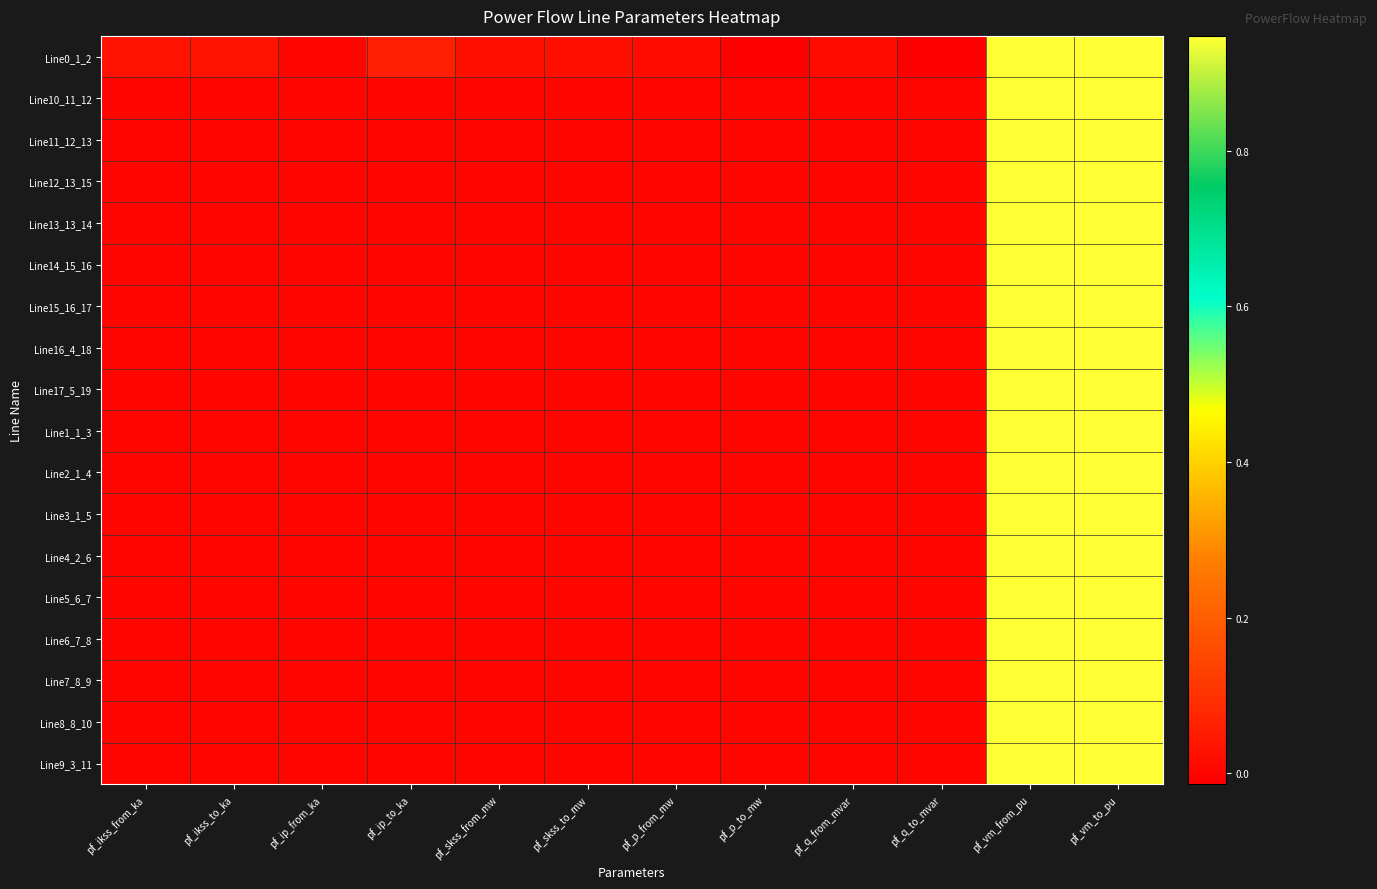

Reading left to right, extract all data points from this chart.

Line0_1_2: pf_ikss_from_ka=0.0	pf_ikss_to_ka=0.0	pf_ip_from_ka=0.0	pf_ip_to_ka=0.1	pf_skss_from_mw=0.0	pf_skss_to_mw=0.0	pf_p_from_mw=0.0	pf_p_to_mw=-0.0	pf_q_from_mvar=0.0	pf_q_to_mvar=-0.0	pf_vm_from_pu=0.9	pf_vm_to_pu=0.9
Line10_11_12: pf_ikss_from_ka=0.0	pf_ikss_to_ka=0.0	pf_ip_from_ka=0.0	pf_ip_to_ka=0.0	pf_skss_from_mw=0.0	pf_skss_to_mw=0.0	pf_p_from_mw=0.0	pf_p_to_mw=0.0	pf_q_from_mvar=0.0	pf_q_to_mvar=0.0	pf_vm_from_pu=0.9	pf_vm_to_pu=0.9
Line11_12_13: pf_ikss_from_ka=0.0	pf_ikss_to_ka=0.0	pf_ip_from_ka=0.0	pf_ip_to_ka=0.0	pf_skss_from_mw=0.0	pf_skss_to_mw=0.0	pf_p_from_mw=0.0	pf_p_to_mw=0.0	pf_q_from_mvar=0.0	pf_q_to_mvar=0.0	pf_vm_from_pu=0.9	pf_vm_to_pu=0.9
Line12_13_15: pf_ikss_from_ka=0.0	pf_ikss_to_ka=0.0	pf_ip_from_ka=0.0	pf_ip_to_ka=0.0	pf_skss_from_mw=0.0	pf_skss_to_mw=0.0	pf_p_from_mw=0.0	pf_p_to_mw=0.0	pf_q_from_mvar=0.0	pf_q_to_mvar=0.0	pf_vm_from_pu=0.9	pf_vm_to_pu=0.9
Line13_13_14: pf_ikss_from_ka=0.0	pf_ikss_to_ka=0.0	pf_ip_from_ka=0.0	pf_ip_to_ka=0.0	pf_skss_from_mw=0.0	pf_skss_to_mw=0.0	pf_p_from_mw=0.0	pf_p_to_mw=0.0	pf_q_from_mvar=0.0	pf_q_to_mvar=0.0	pf_vm_from_pu=0.9	pf_vm_to_pu=0.9
Line14_15_16: pf_ikss_from_ka=0.0	pf_ikss_to_ka=0.0	pf_ip_from_ka=0.0	pf_ip_to_ka=0.0	pf_skss_from_mw=0.0	pf_skss_to_mw=0.0	pf_p_from_mw=0.0	pf_p_to_mw=0.0	pf_q_from_mvar=0.0	pf_q_to_mvar=0.0	pf_vm_from_pu=0.9	pf_vm_to_pu=0.9
Line15_16_17: pf_ikss_from_ka=0.0	pf_ikss_to_ka=0.0	pf_ip_from_ka=0.0	pf_ip_to_ka=0.0	pf_skss_from_mw=0.0	pf_skss_to_mw=0.0	pf_p_from_mw=0.0	pf_p_to_mw=0.0	pf_q_from_mvar=0.0	pf_q_to_mvar=0.0	pf_vm_from_pu=0.9	pf_vm_to_pu=0.9
Line16_4_18: pf_ikss_from_ka=0.0	pf_ikss_to_ka=0.0	pf_ip_from_ka=0.0	pf_ip_to_ka=0.0	pf_skss_from_mw=0.0	pf_skss_to_mw=0.0	pf_p_from_mw=0.0	pf_p_to_mw=0.0	pf_q_from_mvar=0.0	pf_q_to_mvar=0.0	pf_vm_from_pu=0.9	pf_vm_to_pu=0.9
Line17_5_19: pf_ikss_from_ka=0.0	pf_ikss_to_ka=0.0	pf_ip_from_ka=0.0	pf_ip_to_ka=0.0	pf_skss_from_mw=0.0	pf_skss_to_mw=0.0	pf_p_from_mw=0.0	pf_p_to_mw=0.0	pf_q_from_mvar=0.0	pf_q_to_mvar=0.0	pf_vm_from_pu=0.9	pf_vm_to_pu=0.9
Line1_1_3: pf_ikss_from_ka=0.0	pf_ikss_to_ka=0.0	pf_ip_from_ka=0.0	pf_ip_to_ka=0.0	pf_skss_from_mw=0.0	pf_skss_to_mw=0.0	pf_p_from_mw=0.0	pf_p_to_mw=0.0	pf_q_from_mvar=0.0	pf_q_to_mvar=0.0	pf_vm_from_pu=0.9	pf_vm_to_pu=0.9
Line2_1_4: pf_ikss_from_ka=0.0	pf_ikss_to_ka=0.0	pf_ip_from_ka=0.0	pf_ip_to_ka=0.0	pf_skss_from_mw=0.0	pf_skss_to_mw=0.0	pf_p_from_mw=0.0	pf_p_to_mw=0.0	pf_q_from_mvar=0.0	pf_q_to_mvar=0.0	pf_vm_from_pu=0.9	pf_vm_to_pu=0.9
Line3_1_5: pf_ikss_from_ka=0.0	pf_ikss_to_ka=0.0	pf_ip_from_ka=0.0	pf_ip_to_ka=0.0	pf_skss_from_mw=0.0	pf_skss_to_mw=0.0	pf_p_from_mw=0.0	pf_p_to_mw=0.0	pf_q_from_mvar=0.0	pf_q_to_mvar=0.0	pf_vm_from_pu=0.9	pf_vm_to_pu=0.9
Line4_2_6: pf_ikss_from_ka=0.0	pf_ikss_to_ka=0.0	pf_ip_from_ka=0.0	pf_ip_to_ka=0.0	pf_skss_from_mw=0.0	pf_skss_to_mw=0.0	pf_p_from_mw=-0.0	pf_p_to_mw=0.0	pf_q_from_mvar=0.0	pf_q_to_mvar=0.0	pf_vm_from_pu=0.9	pf_vm_to_pu=0.9
Line5_6_7: pf_ikss_from_ka=0.0	pf_ikss_to_ka=0.0	pf_ip_from_ka=0.0	pf_ip_to_ka=0.0	pf_skss_from_mw=0.0	pf_skss_to_mw=0.0	pf_p_from_mw=0.0	pf_p_to_mw=0.0	pf_q_from_mvar=0.0	pf_q_to_mvar=0.0	pf_vm_from_pu=0.9	pf_vm_to_pu=0.9
Line6_7_8: pf_ikss_from_ka=0.0	pf_ikss_to_ka=0.0	pf_ip_from_ka=0.0	pf_ip_to_ka=0.0	pf_skss_from_mw=0.0	pf_skss_to_mw=0.0	pf_p_from_mw=0.0	pf_p_to_mw=0.0	pf_q_from_mvar=0.0	pf_q_to_mvar=0.0	pf_vm_from_pu=0.9	pf_vm_to_pu=0.9
Line7_8_9: pf_ikss_from_ka=0.0	pf_ikss_to_ka=0.0	pf_ip_from_ka=0.0	pf_ip_to_ka=0.0	pf_skss_from_mw=0.0	pf_skss_to_mw=0.0	pf_p_from_mw=0.0	pf_p_to_mw=0.0	pf_q_from_mvar=0.0	pf_q_to_mvar=0.0	pf_vm_from_pu=0.9	pf_vm_to_pu=0.9
Line8_8_10: pf_ikss_from_ka=0.0	pf_ikss_to_ka=0.0	pf_ip_from_ka=0.0	pf_ip_to_ka=0.0	pf_skss_from_mw=0.0	pf_skss_to_mw=0.0	pf_p_from_mw=0.0	pf_p_to_mw=0.0	pf_q_from_mvar=0.0	pf_q_to_mvar=0.0	pf_vm_from_pu=0.9	pf_vm_to_pu=0.9
Line9_3_11: pf_ikss_from_ka=0.0	pf_ikss_to_ka=0.0	pf_ip_from_ka=0.0	pf_ip_to_ka=0.0	pf_skss_from_mw=0.0	pf_skss_to_mw=0.0	pf_p_from_mw=0.0	pf_p_to_mw=0.0	pf_q_from_mvar=0.0	pf_q_to_mvar=0.0	pf_vm_from_pu=0.9	pf_vm_to_pu=0.9